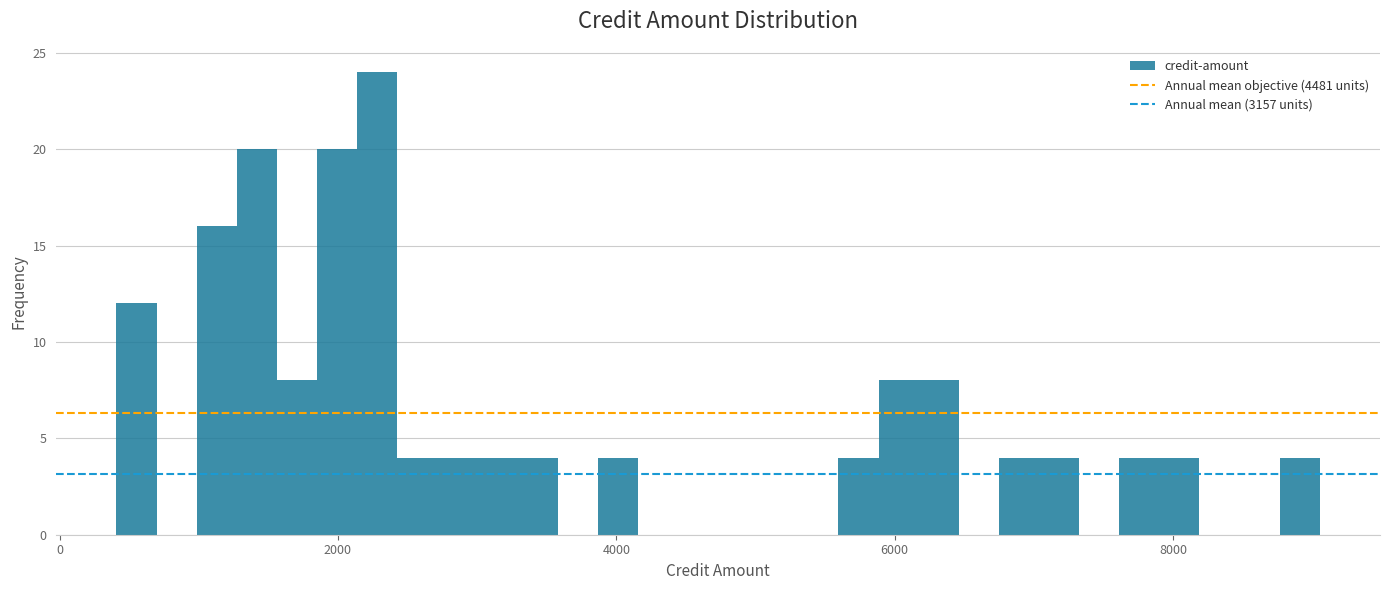

Read against the x-axis, roughly where is the centre of the tallest bar?

2200